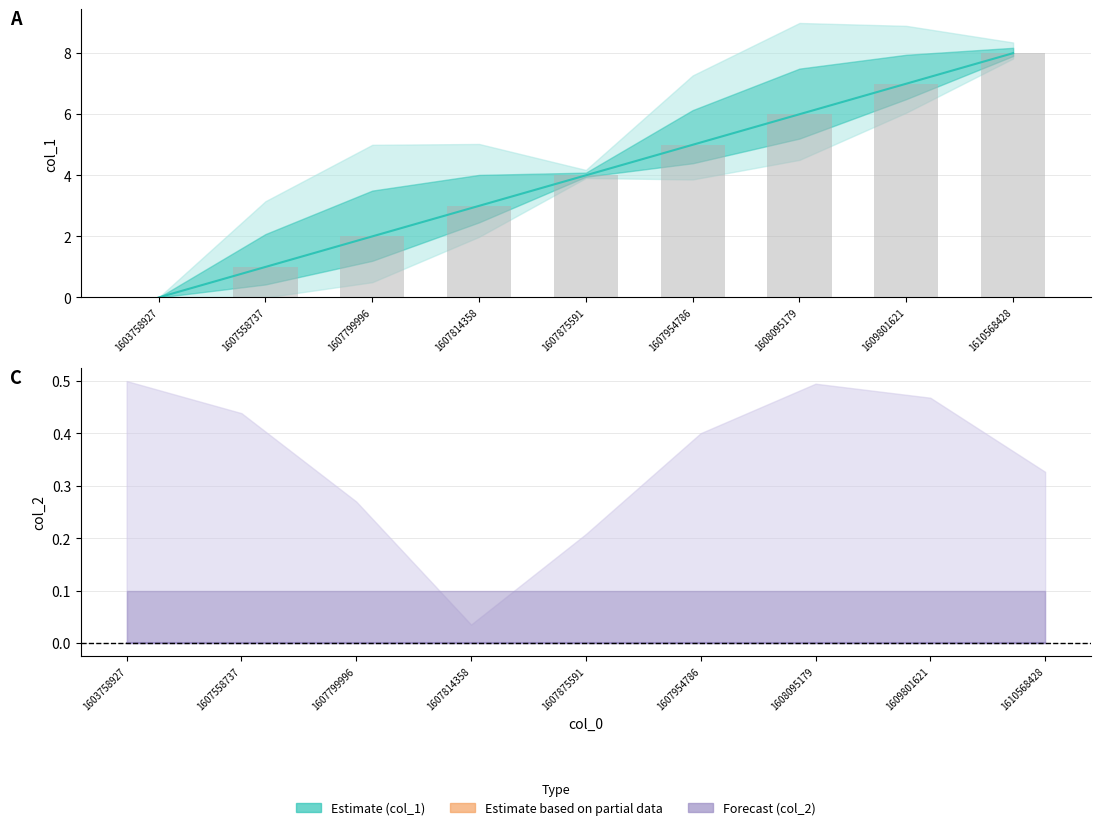

Rank the categories by value from lowest to highest.

1603758927, 1607558737, 1607799996, 1607814358, 1607875591, 1607954786, 1608095179, 1609801621, 1610568428